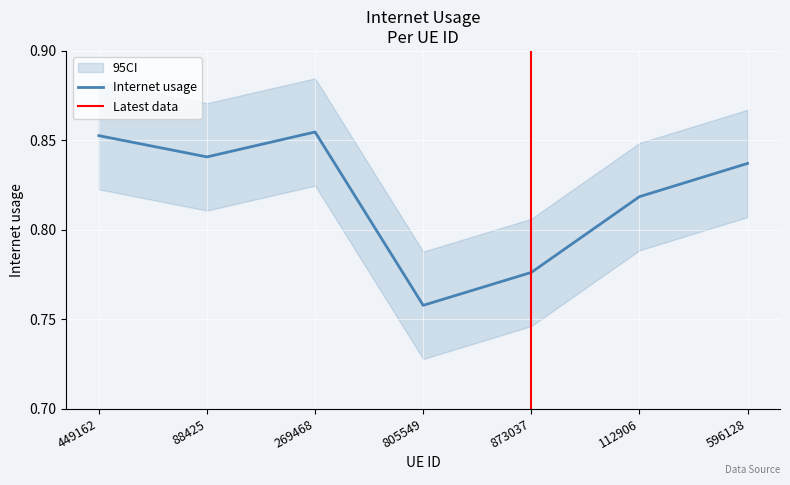

What is the sum of the values at 596128 and 269468?

1.7